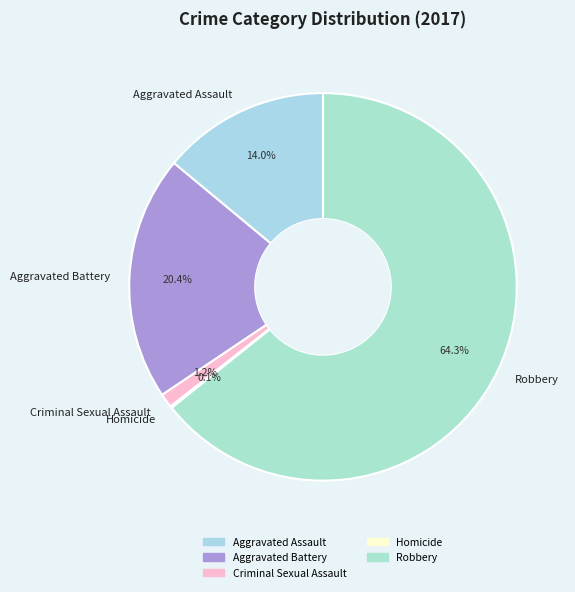

Which category has the biggest portion of the pie?

Robbery